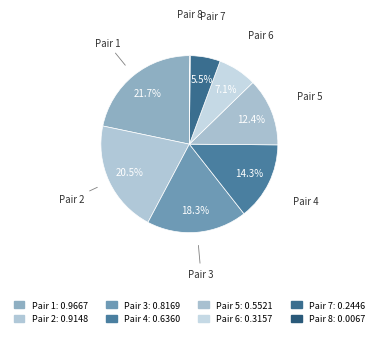

What percentage do Pair 5 and Pair 3 together represent?

30.7%